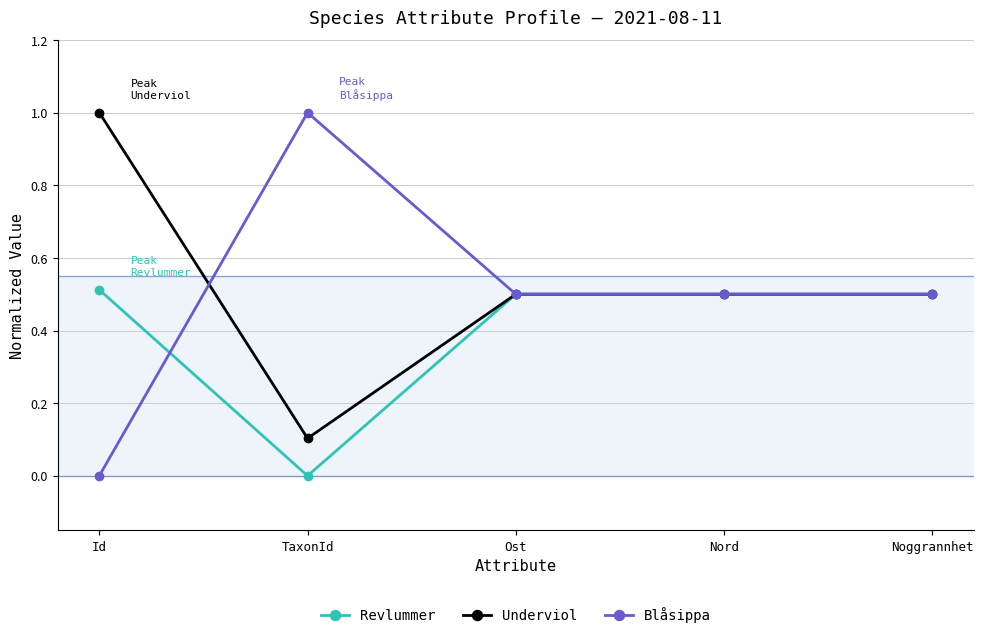

Reading left to right, extract all data points from this chart.

Revlummer: 0.5	0.0	0.5	0.5	0.5
Underviol: 1.0	0.1	0.5	0.5	0.5
Blåsippa: 0.0	1.0	0.5	0.5	0.5